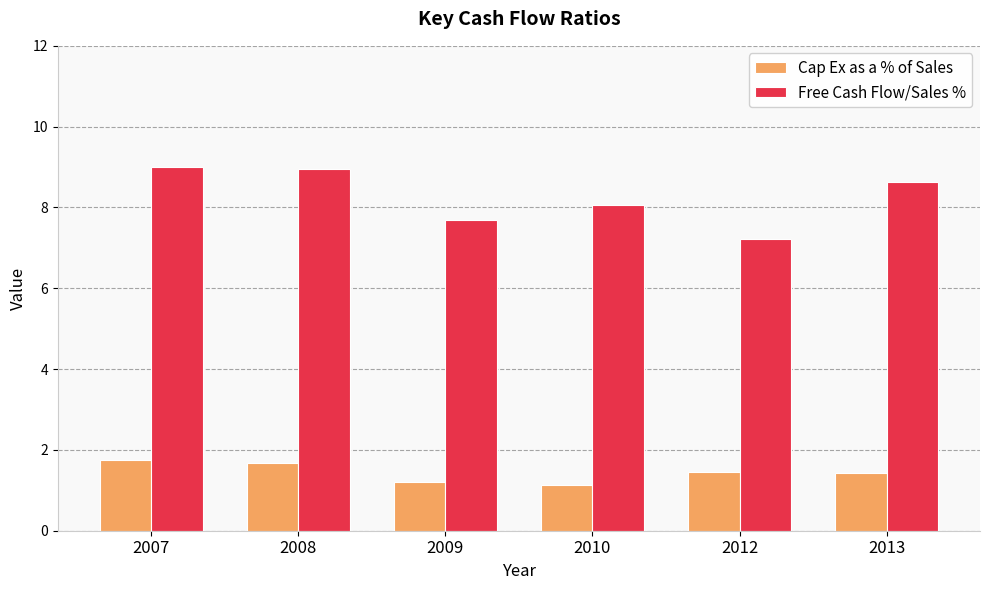

Are the bars horizontal?

No